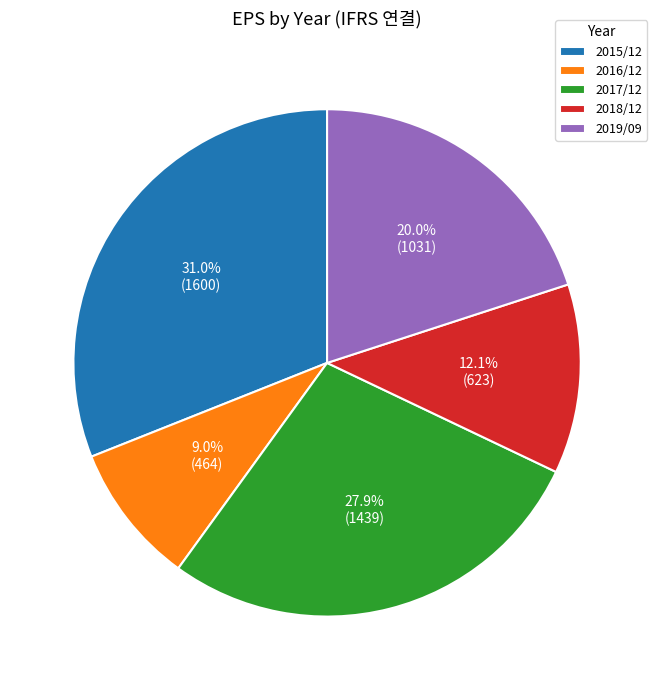

Which category has the biggest portion of the pie?

2015/12